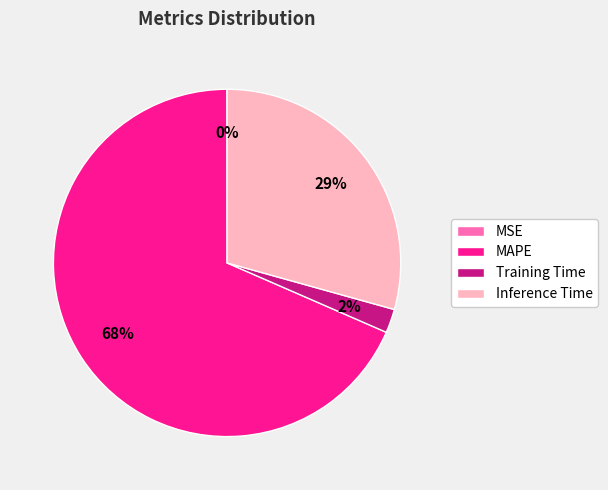

Is it true that Training Time is 9% of the pie?

False